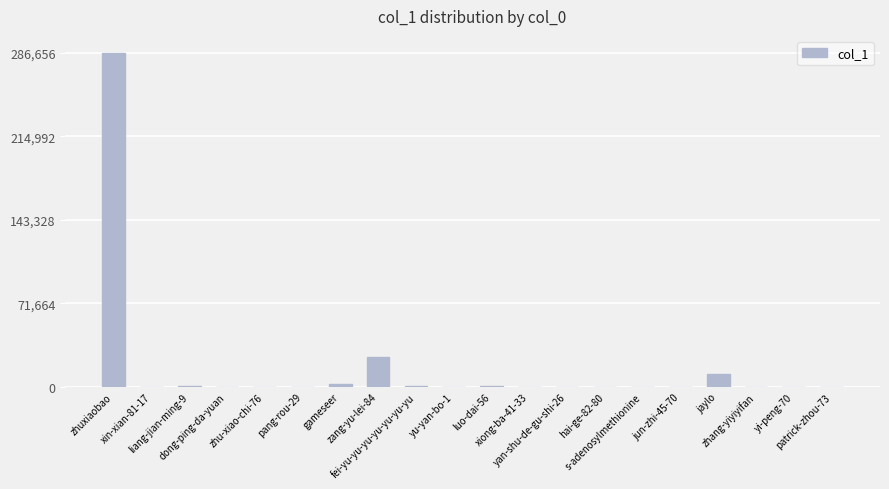

What is the maximum value shown in the chart?

286656